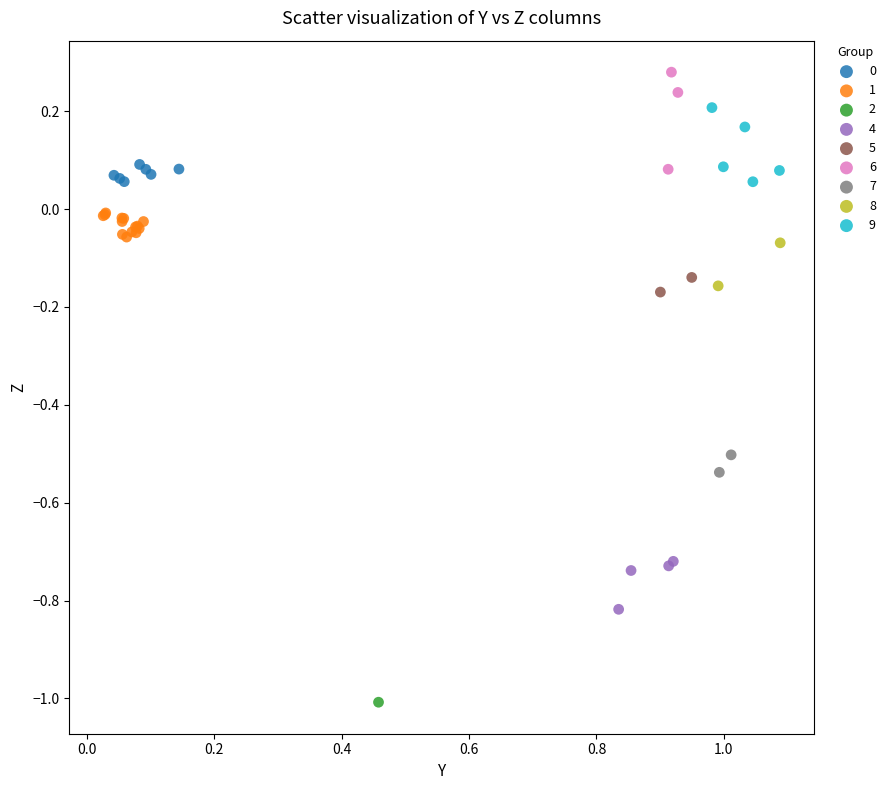

Which series contains the highest Y value?

6